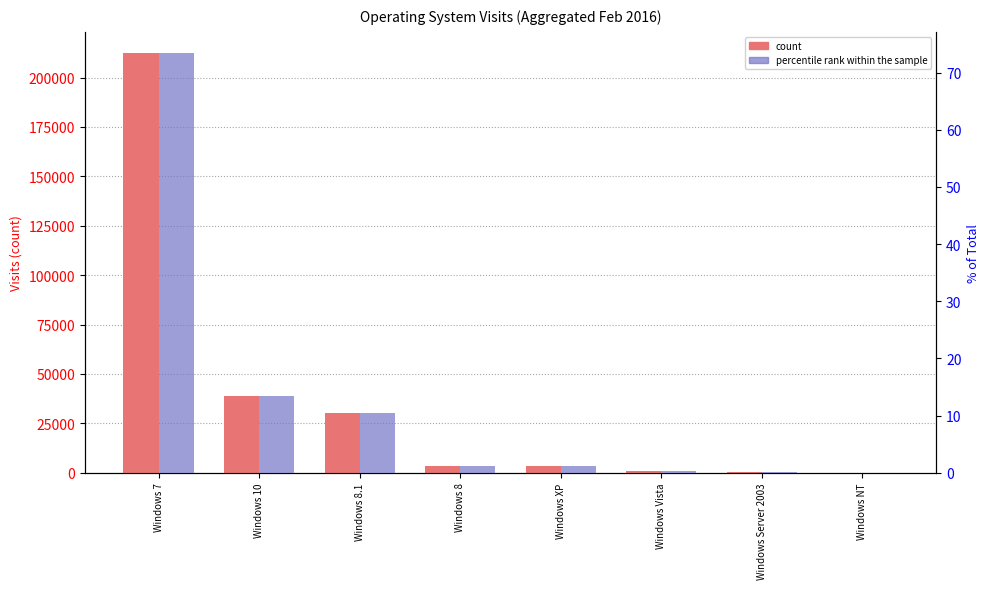

Is it true that percentile rank within the sample equals 18.0 at Windows 10?

False